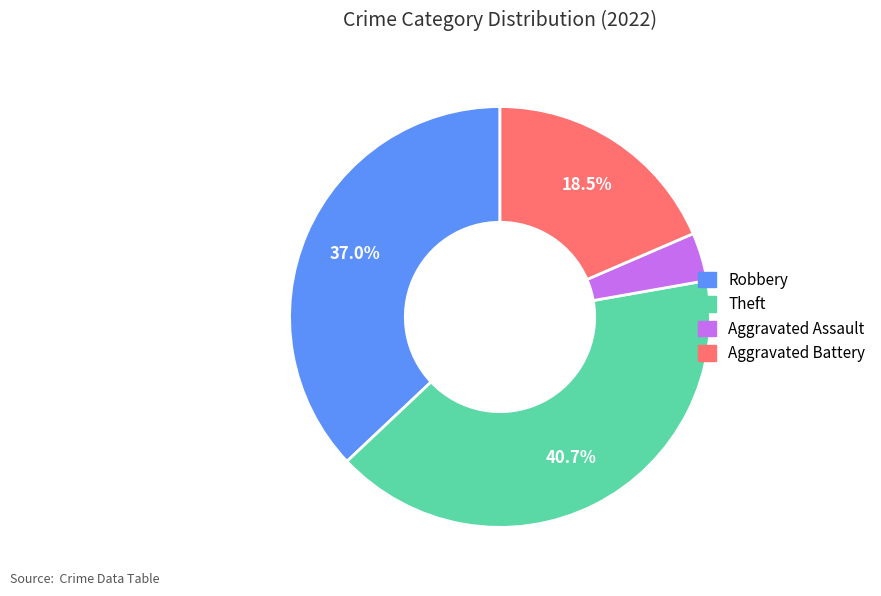

Between Aggravated Assault and Aggravated Battery, which is larger?

Aggravated Battery